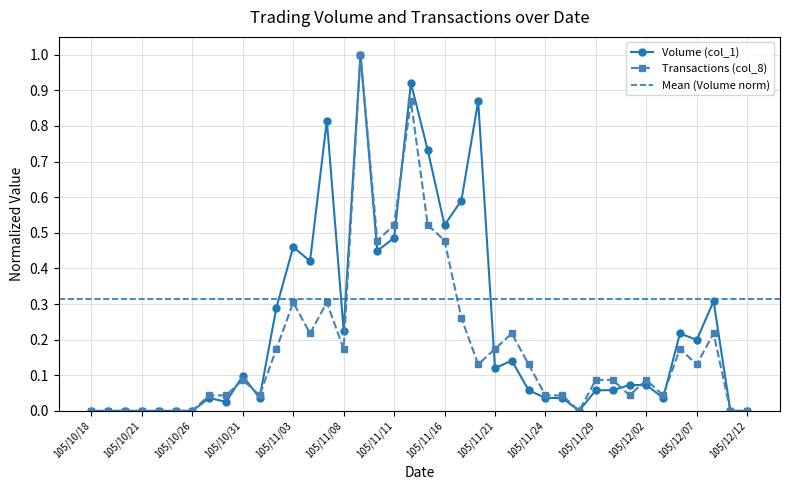

What is the label of the 35th point from the right?

105/10/25